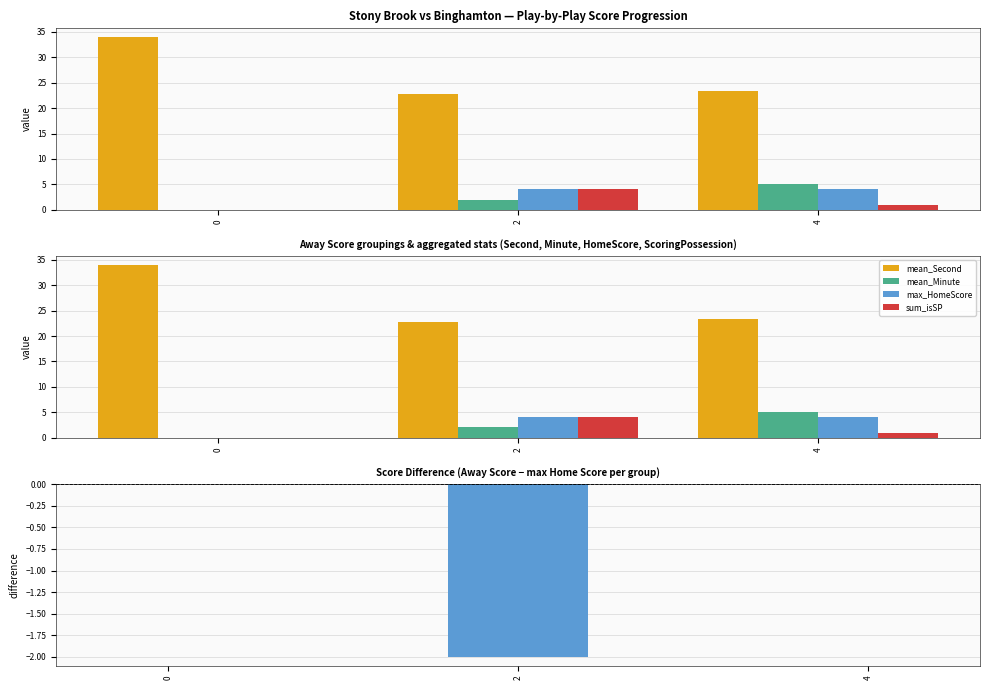

Where is mean_Minute nearest to the value 2?

2